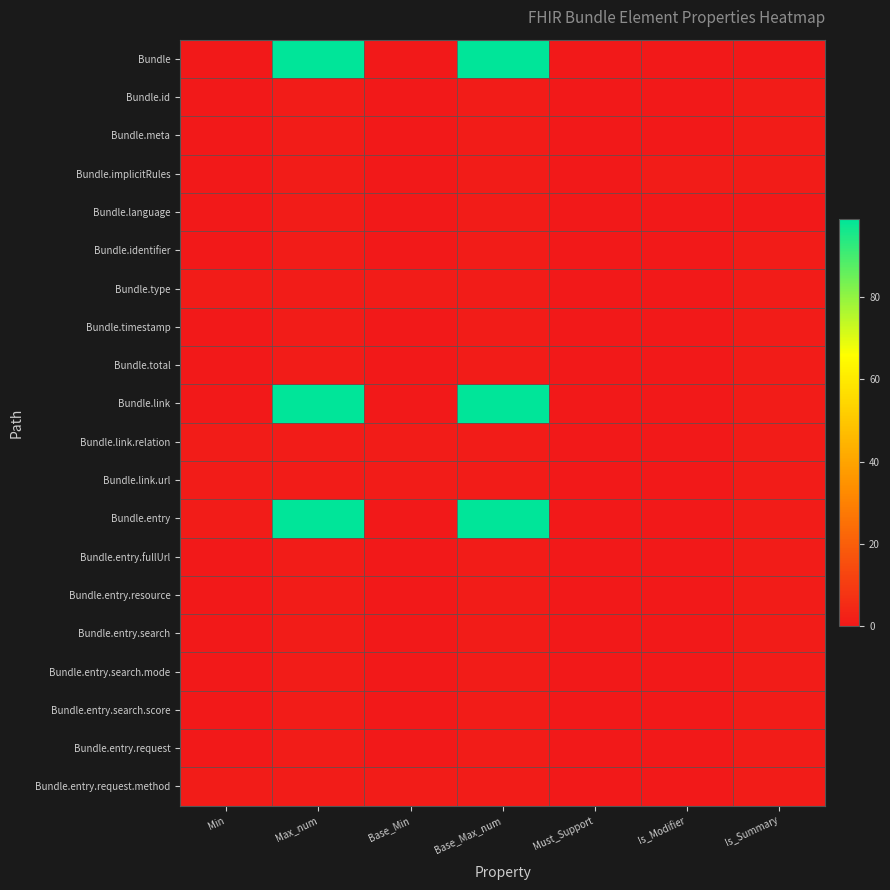

Which has a higher value, Base_Min or Min?

Base_Min